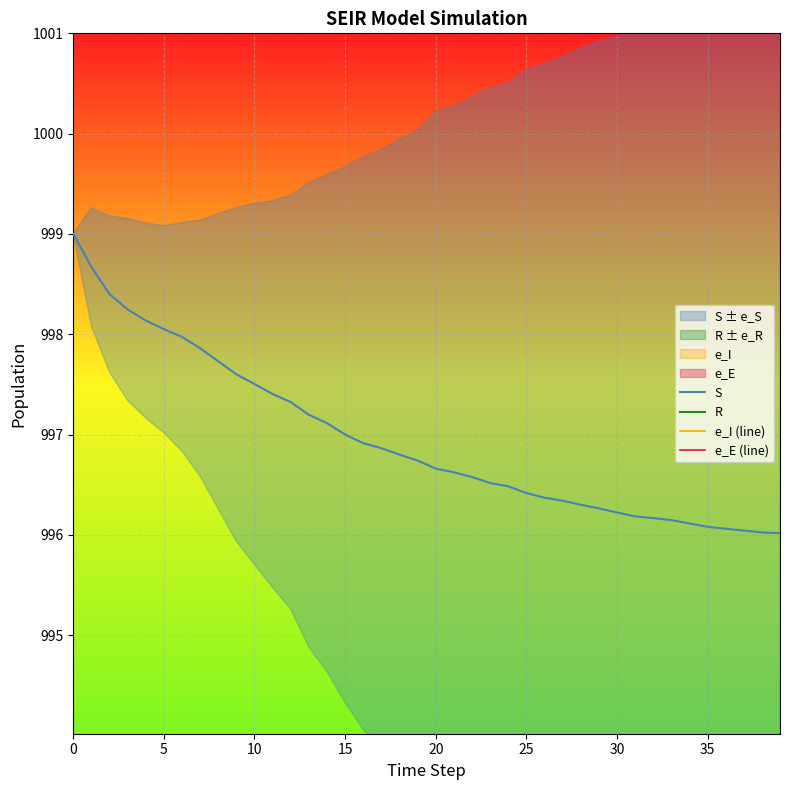

What is the highest value of the R series?

3.9